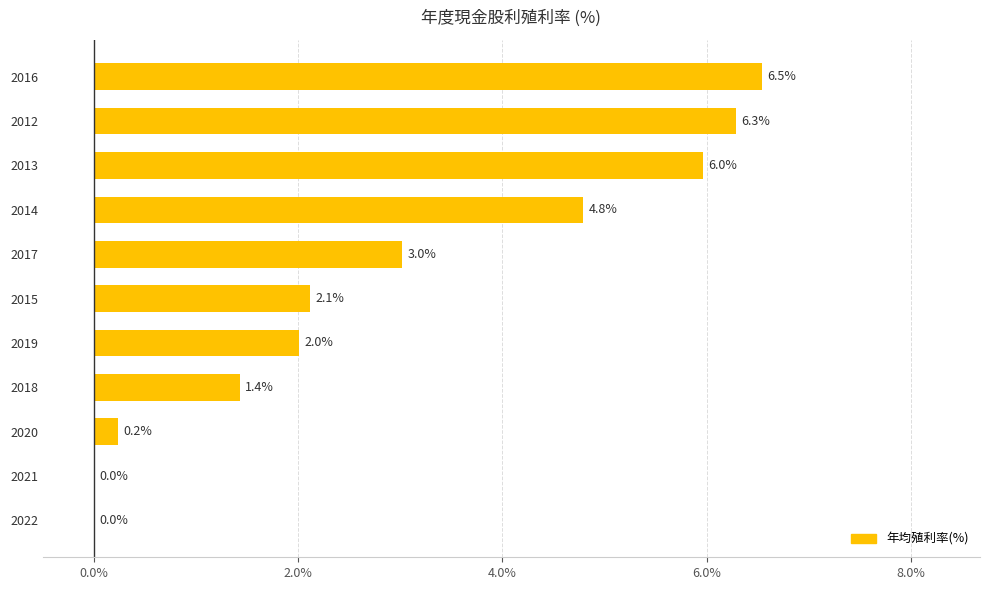

How many values are above zero?

9